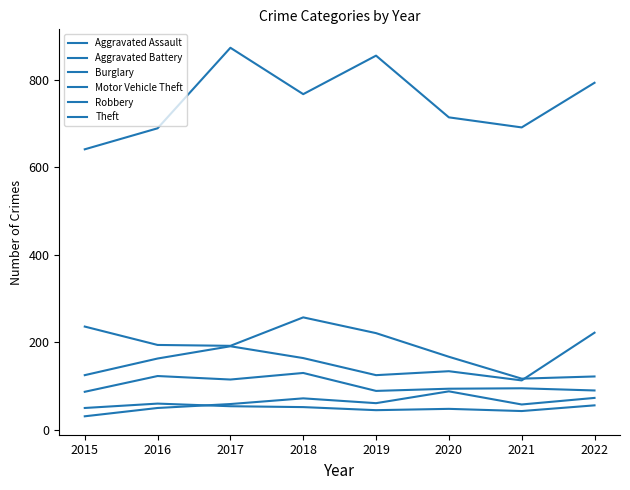

How many lines are shown in the chart?

6